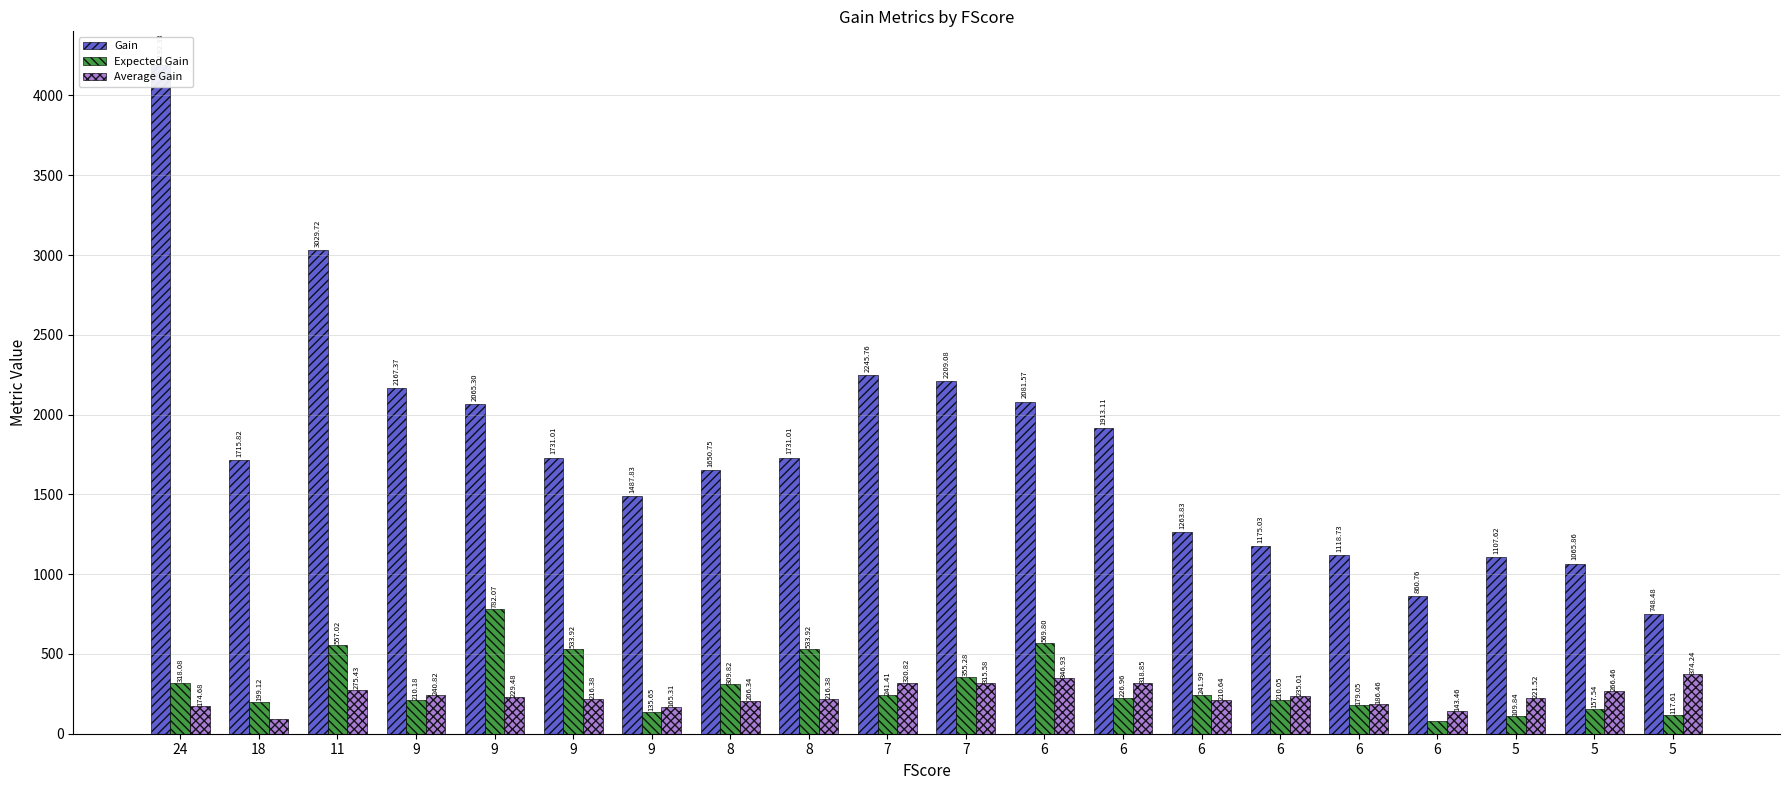

Reading left to right, extract all data points from this chart.

Gain: 24=4192.3	18=1715.8	11=3029.7	9=2167.4	9=2065.3	9=1731.0	9=1487.8	8=1650.8	8=1731.0	7=2245.8	7=2209.1	6=2081.6	6=1913.1	6=1263.8	6=1175.0	6=1118.7	6=860.8	5=1107.6	5=1065.9	5=748.5
Expected Gain: 24=318.1	18=199.1	11=557.0	9=210.2	9=782.1	9=533.9	9=135.7	8=309.8	8=533.9	7=241.4	7=355.3	6=569.8	6=227.0	6=242.0	6=210.0	6=179.0	6=77.4	5=109.8	5=157.5	5=117.6
Average Gain: 24=174.7	18=95.3	11=275.4	9=240.8	9=229.5	9=216.4	9=165.3	8=206.3	8=216.4	7=320.8	7=315.6	6=346.9	6=318.9	6=210.6	6=235.0	6=186.5	6=143.5	5=221.5	5=266.5	5=374.2